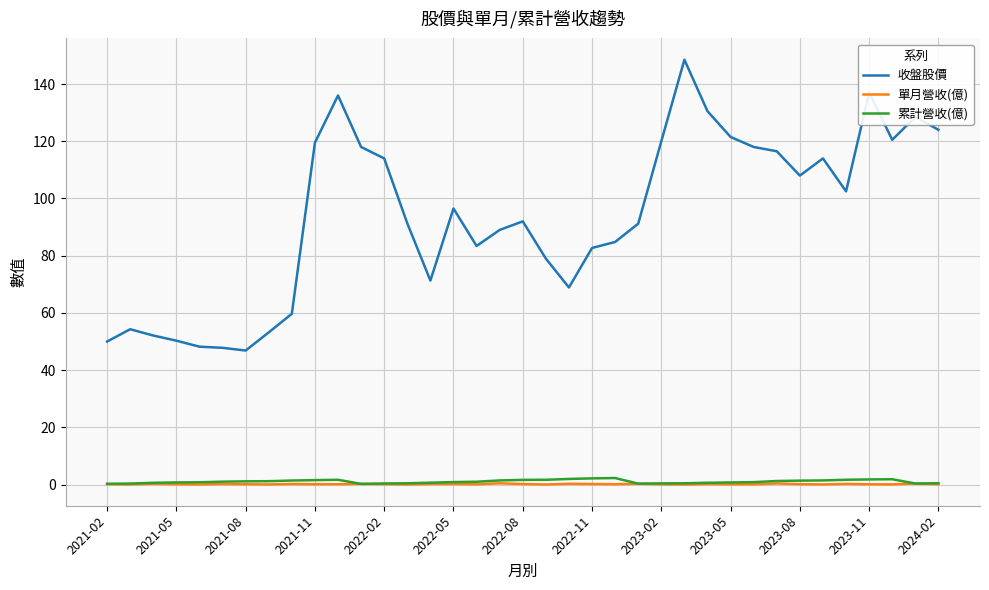

Which series has the largest range (max minus min)?

收盤股價